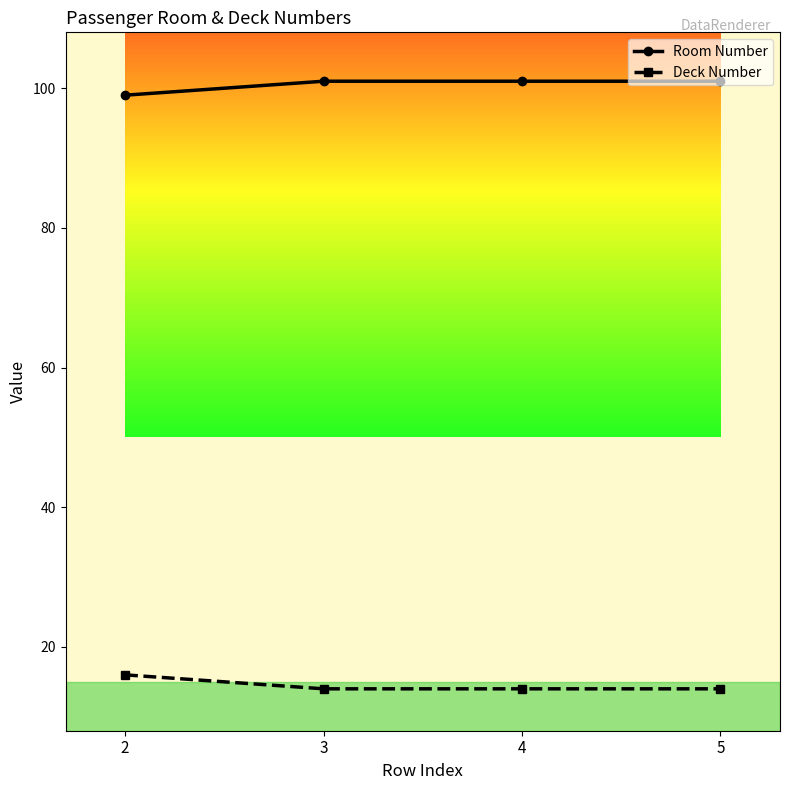

What are all the series names shown in the legend?

Room Number, Deck Number